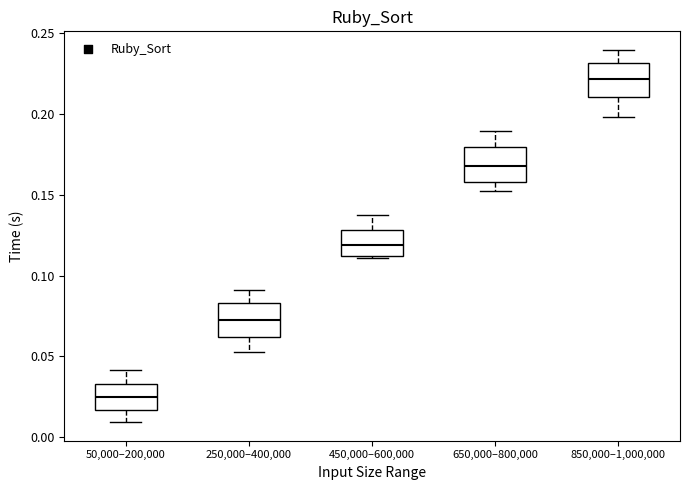

Reading left to right, read every box against the y-axis: the position of its median line, the range the box covers, and the ends of its whiskers. The values are not printed on the chart, so give them approximately, as read against the axis.

50,000–200,000: median 0.025, box 0.015 to 0.035, whiskers 0.010 to 0.040
250,000–400,000: median 0.075, box 0.060 to 0.085, whiskers 0.050 to 0.090
450,000–600,000: median 0.120, box 0.110 to 0.130, whiskers 0.110 to 0.140
650,000–800,000: median 0.170, box 0.160 to 0.180, whiskers 0.155 to 0.190
850,000–1,000,000: median 0.220, box 0.210 to 0.230, whiskers 0.200 to 0.240